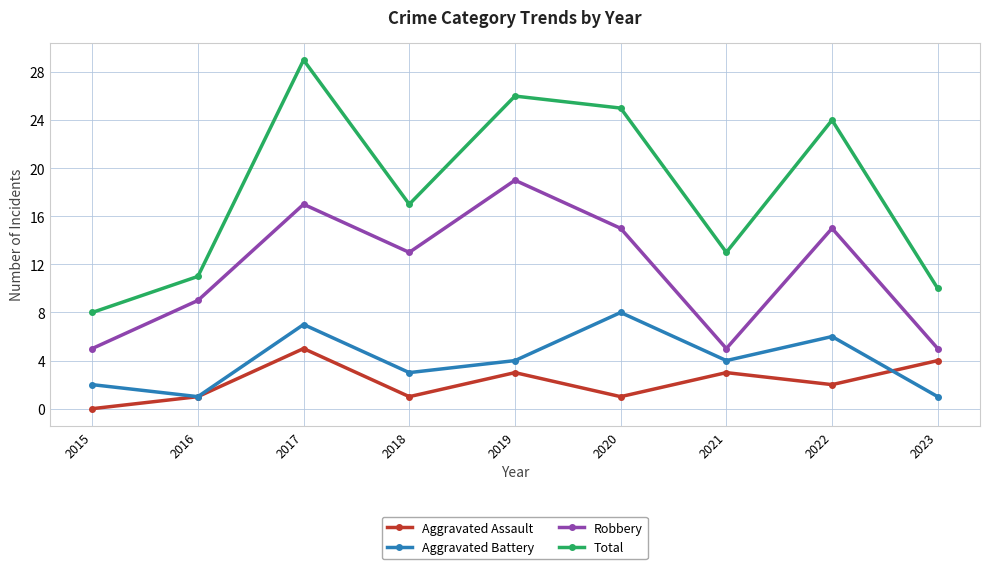

Rank the series at 2022 from lowest to highest value.

Aggravated Assault, Aggravated Battery, Robbery, Total